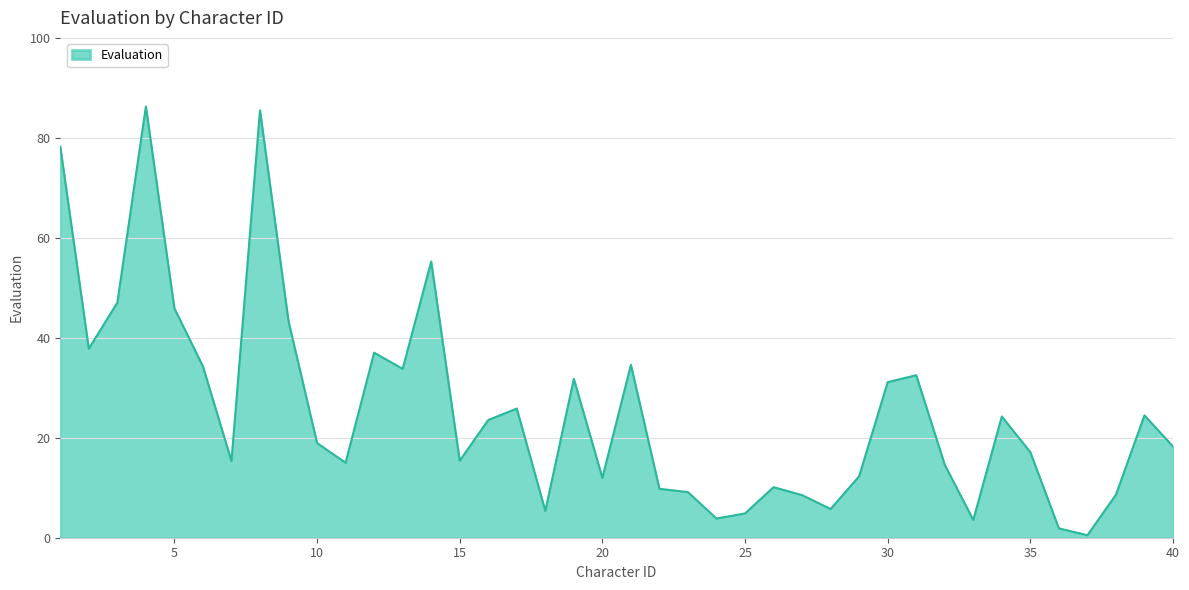

What is the difference between the maximum and minimum values?

85.8